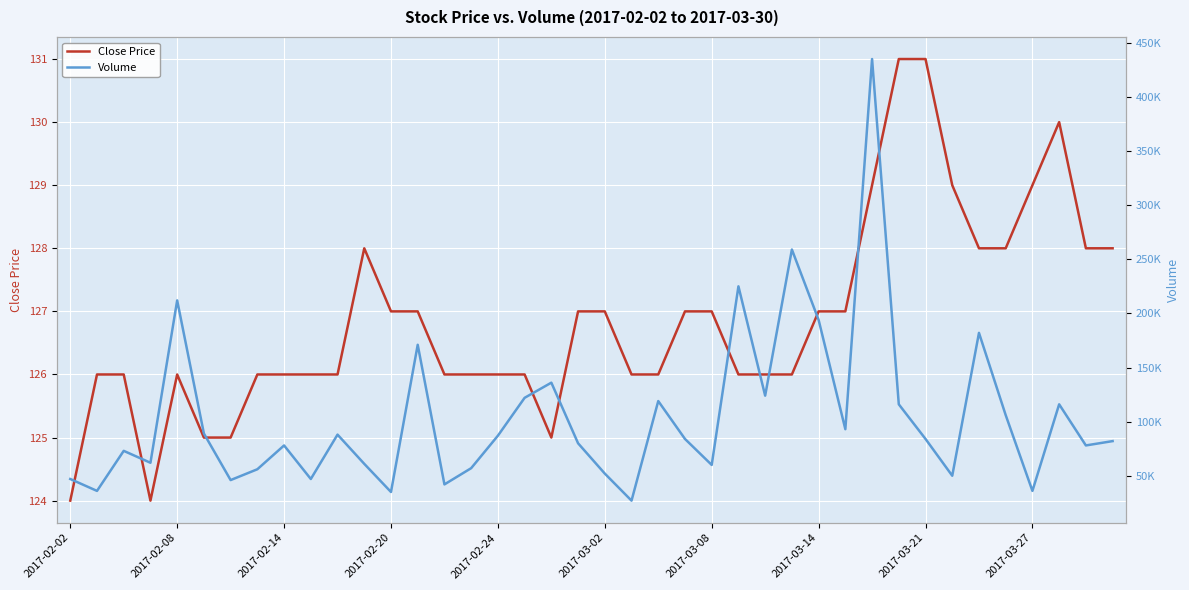

What is the difference between the Volume values at 13 and 29?

78000